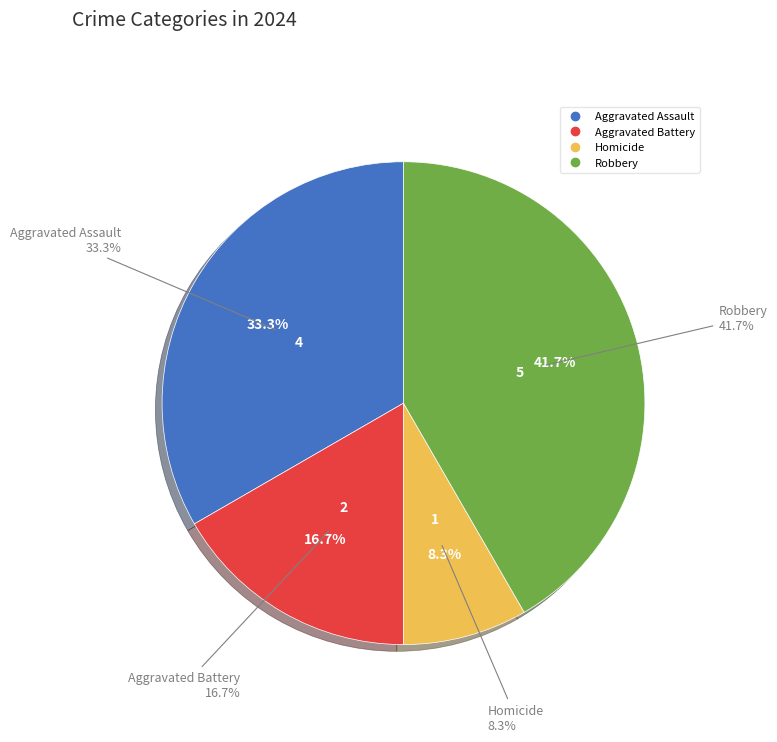

Between Aggravated Assault and Aggravated Battery, which is larger?

Aggravated Assault